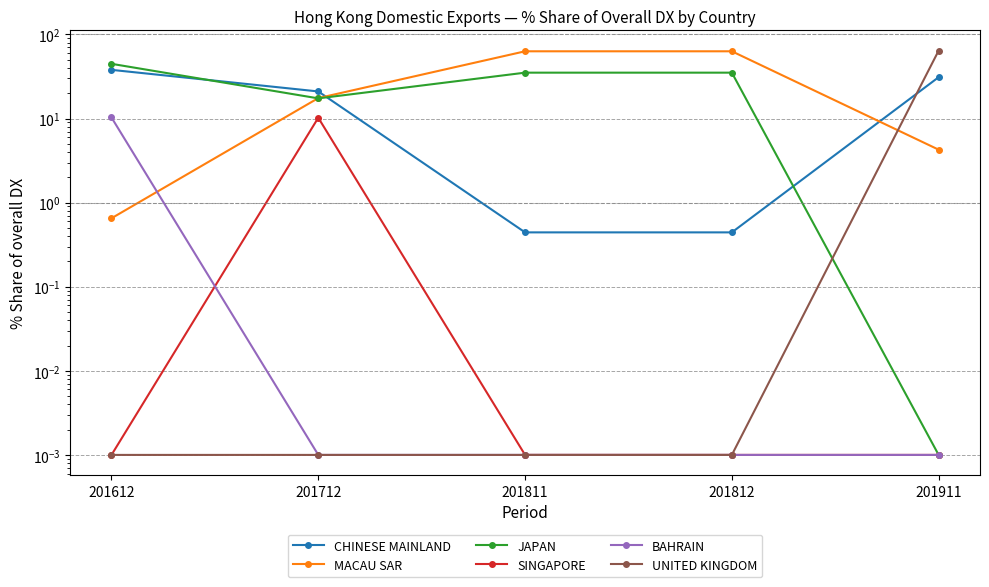

What is the total value across all series at 201612?

93.6